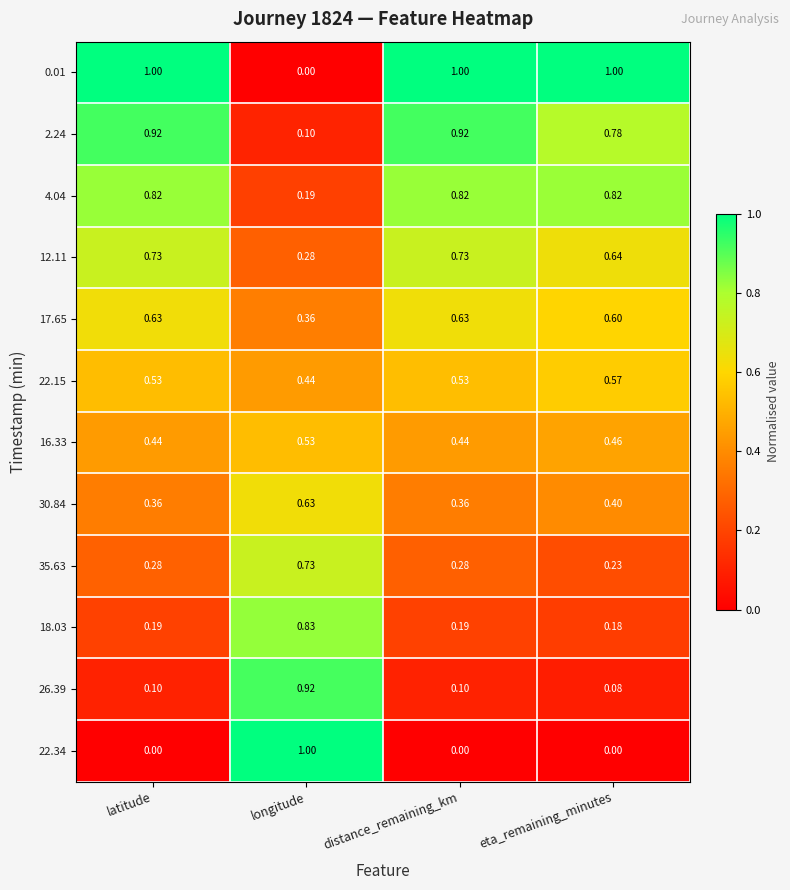

What is the total value across all series at distance_remaining_km?

6.0